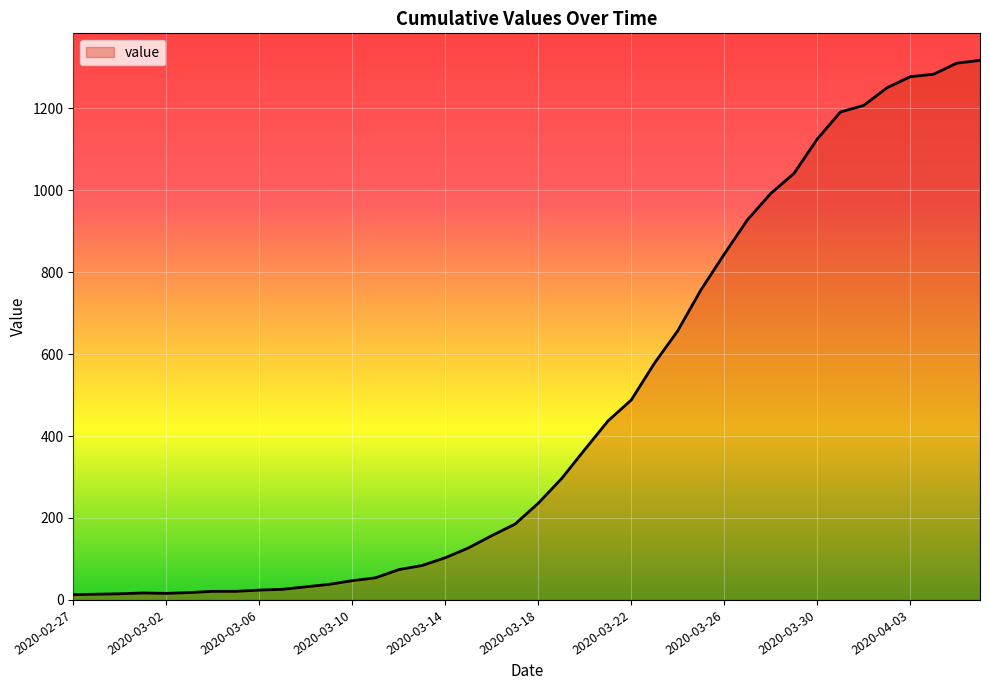

What is the difference between the maximum and minimum values?

1304